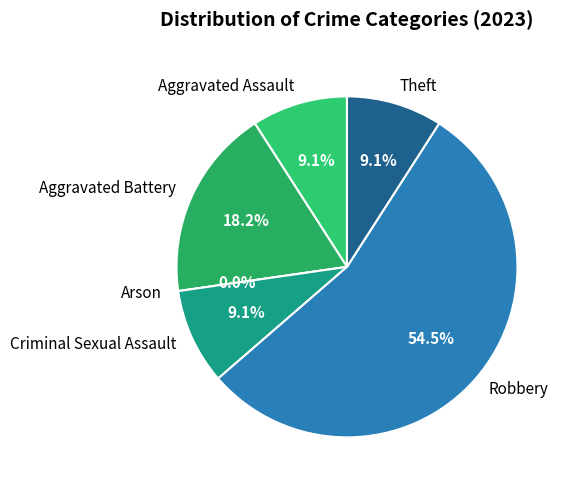

Count the number of slices in the pie.

6